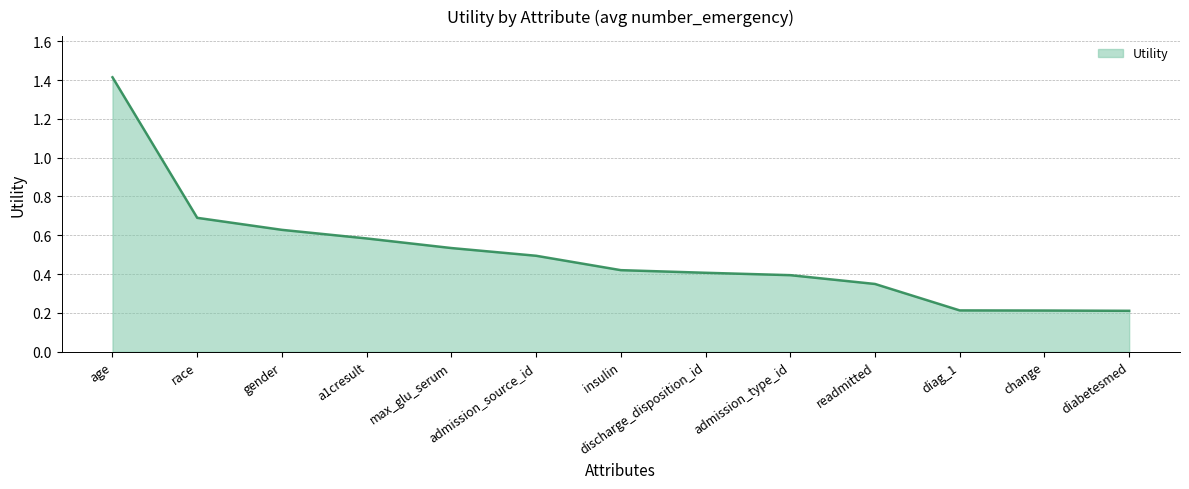

How many lines are shown in the chart?

1